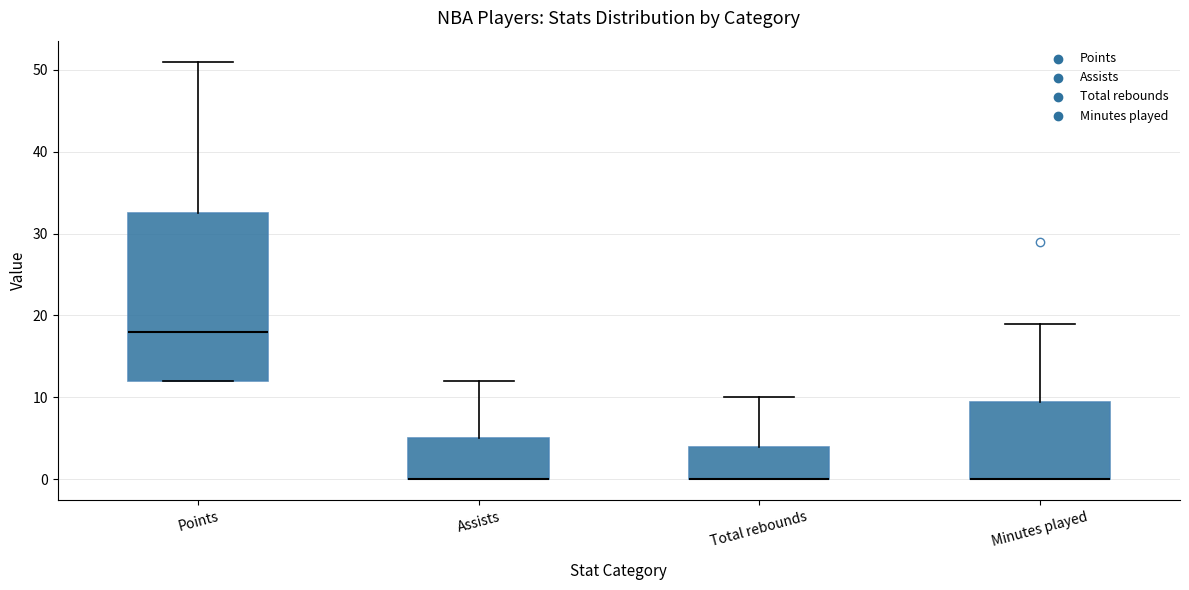

Reading left to right, read every box against the y-axis: the position of its median line, the range the box covers, and the ends of its whiskers. The values are not printed on the chart, so give them approximately, as read against the axis.

Points: median 18, box 12 to 33, whiskers 12 to 51
Assists: median 0 (drawn on the box's lower edge), box 0 to 5, whiskers 0 to 12
Total rebounds: median 0 (drawn on the box's lower edge), box 0 to 4, whiskers 0 to 10
Minutes played: median 0 (drawn on the box's lower edge), box 0 to 10, whiskers 0 to 19